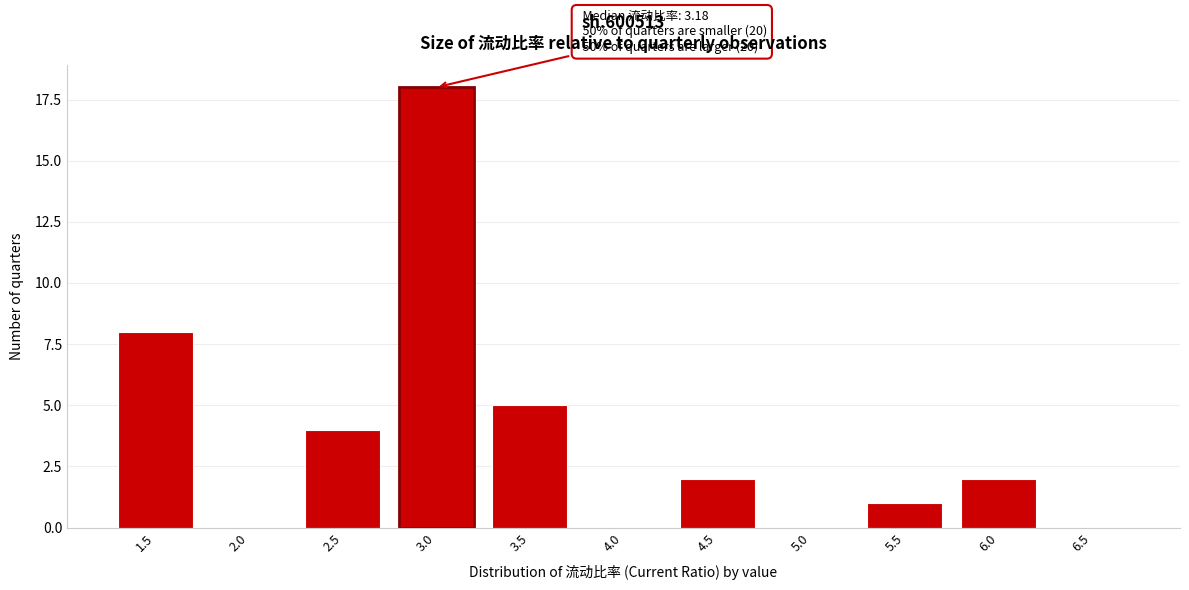

Reading left to right, transcribe all the data shown in this chart.

1.5=8	2.0=0	2.5=4	3.0=18	3.5=5	4.0=0	4.5=2	5.0=0	5.5=1	6.0=2	6.5=0